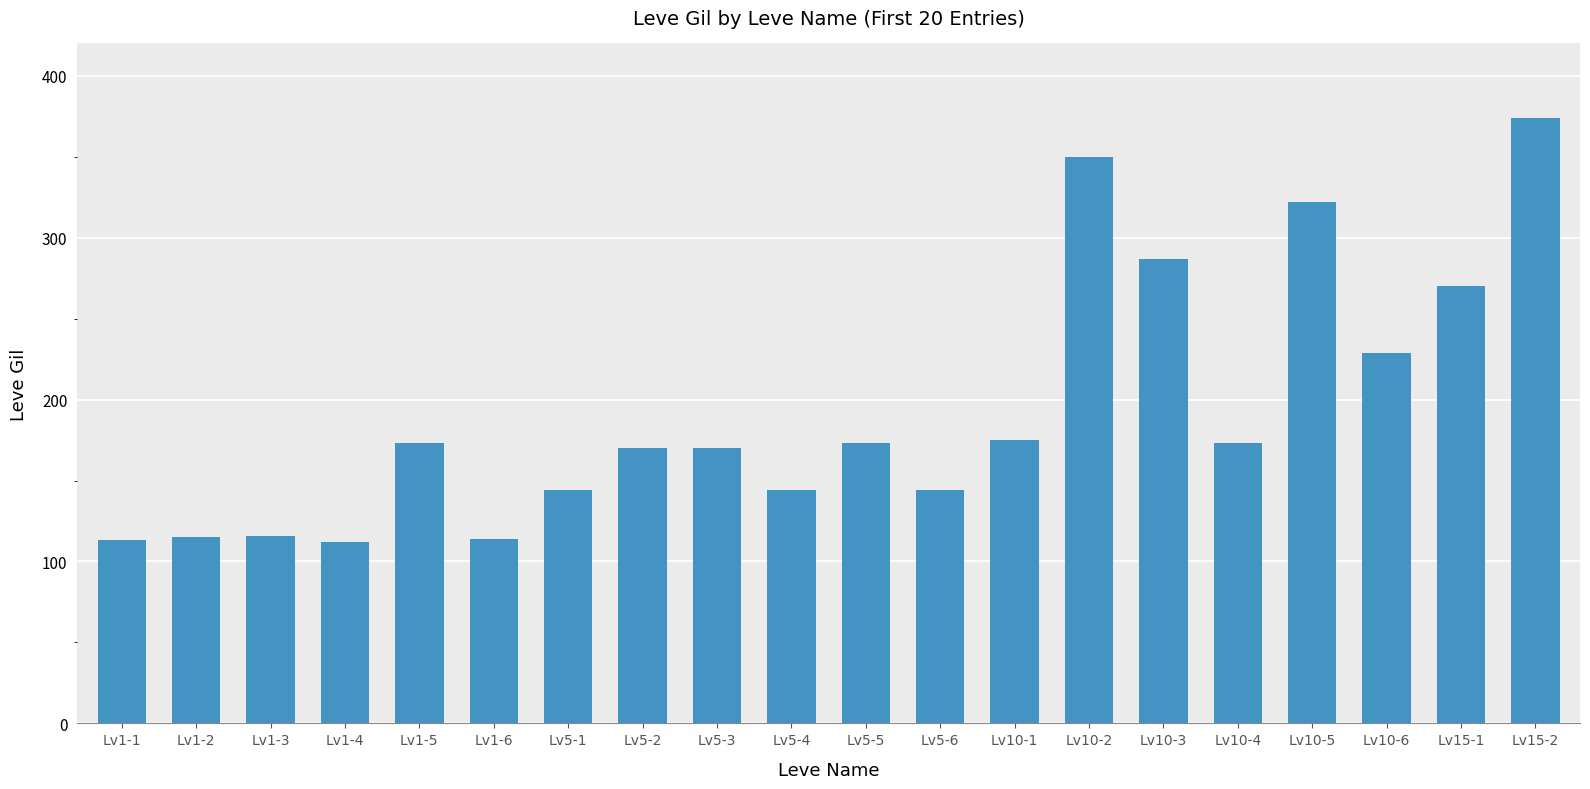

What is the maximum value shown in the chart?

374